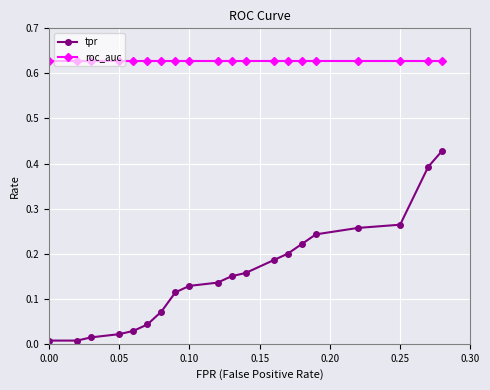

List the series in order of their overall mean, highest first.

roc_auc, tpr